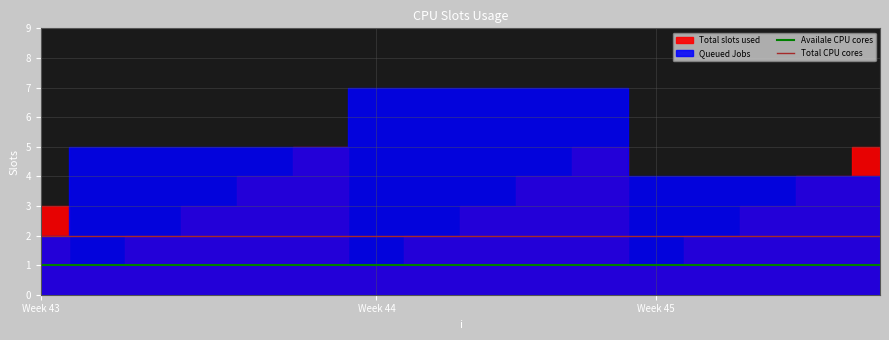

True or false: Availale CPU cores has more than 2 interior local peaks.

False